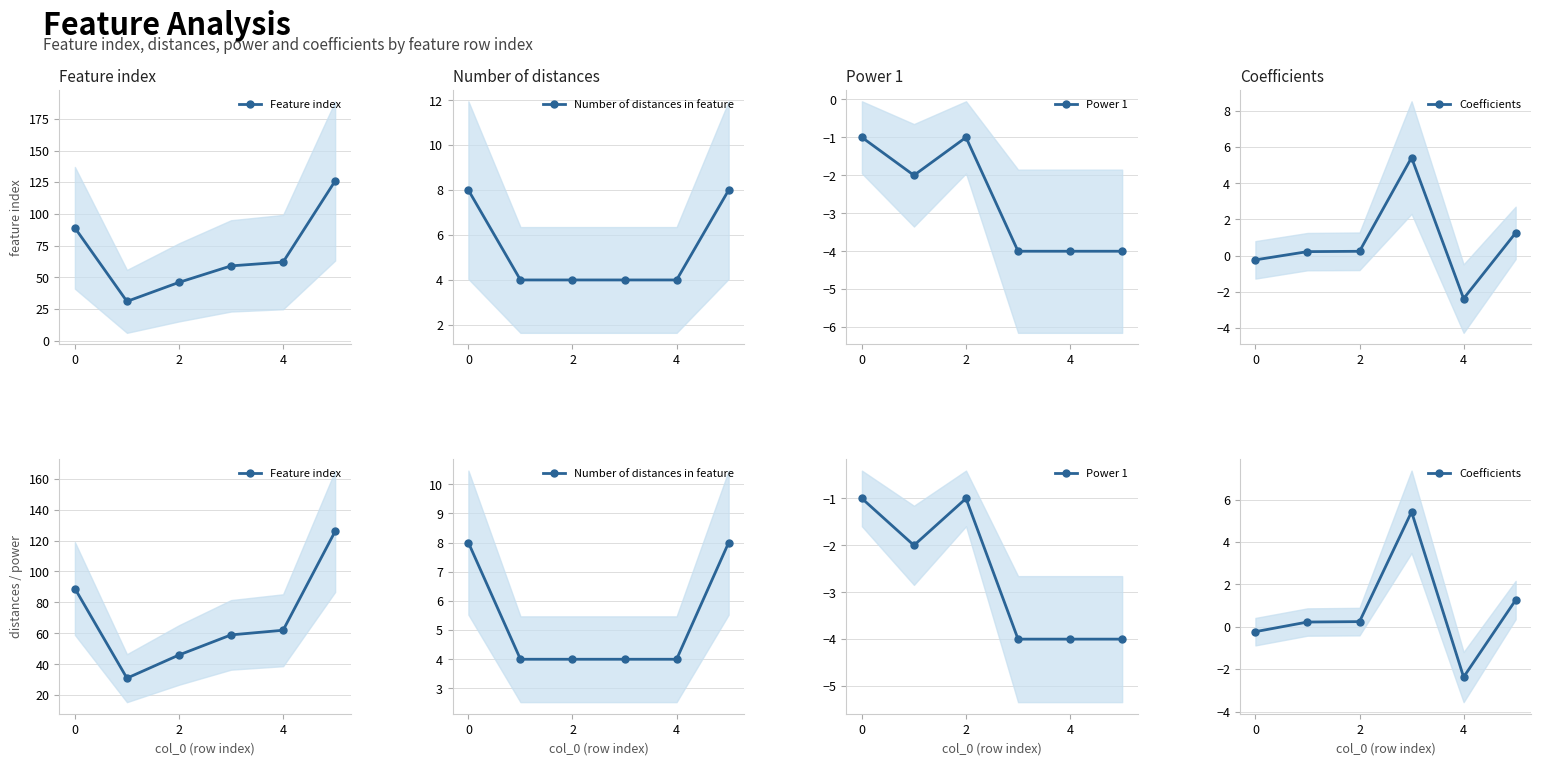

True or false: Feature index and Power 1 cross at least once.

False